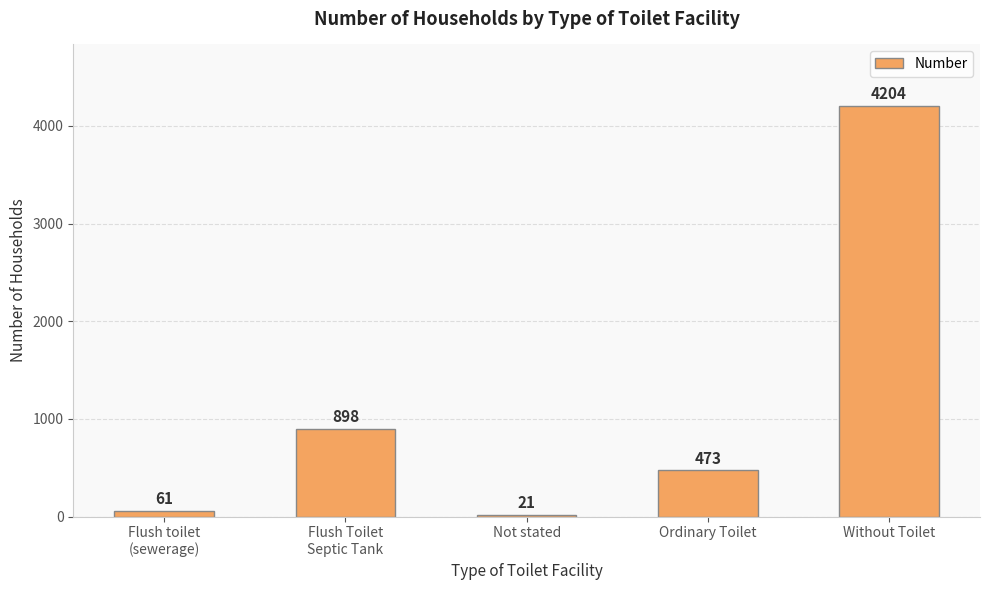

Is it true that the value at Without Toilet is 4204?

True